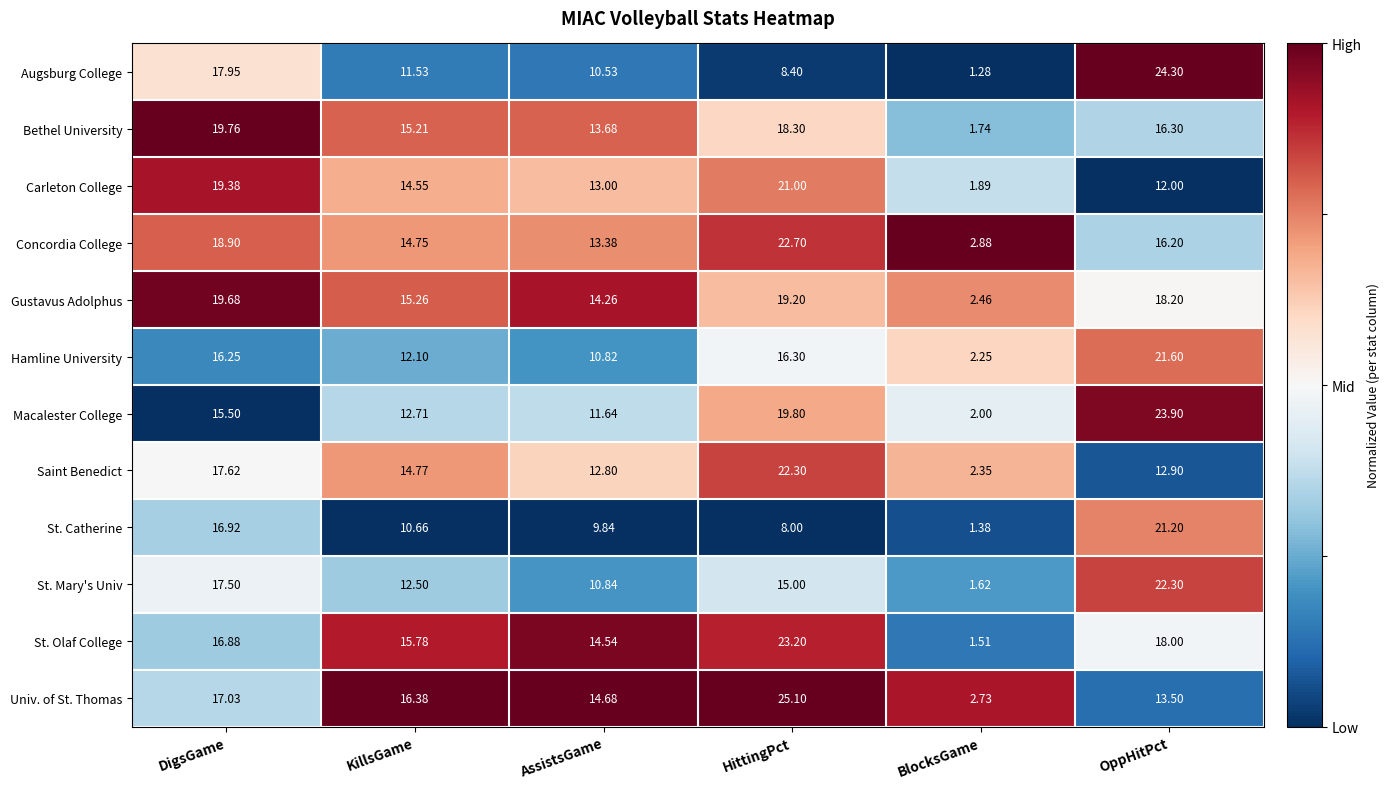

Which series has the largest range (max minus min)?

Augsburg College